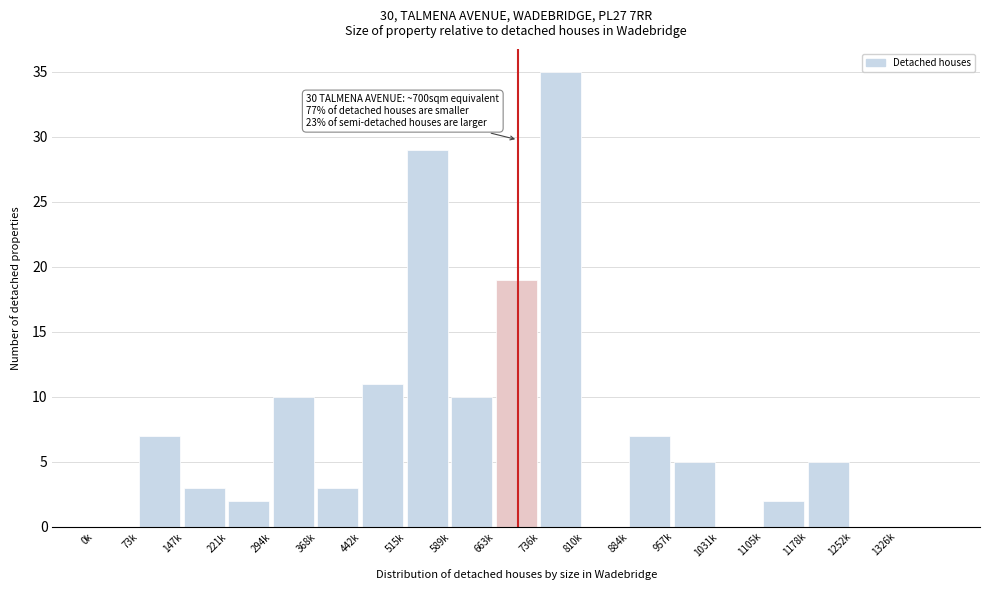

Reading right to left, what are all the values shown in this chart?

1326k=0	1252k=0	1178k=5	1105k=2	1031k=0	957k=5	884k=7	810k=0	736k=35	663k=19	589k=10	515k=29	442k=11	368k=3	294k=10	221k=2	147k=3	73k=7	0k=0